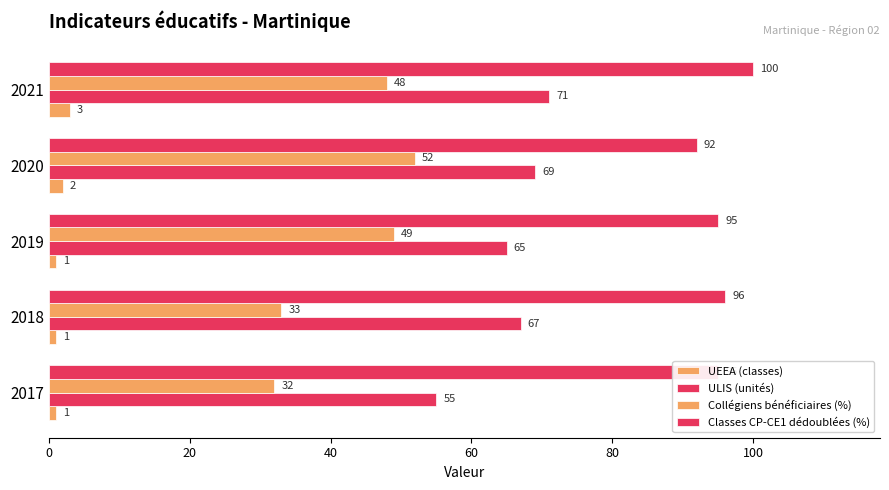

Which series has the largest range (max minus min)?

Collégiens bénéficiaires (%)